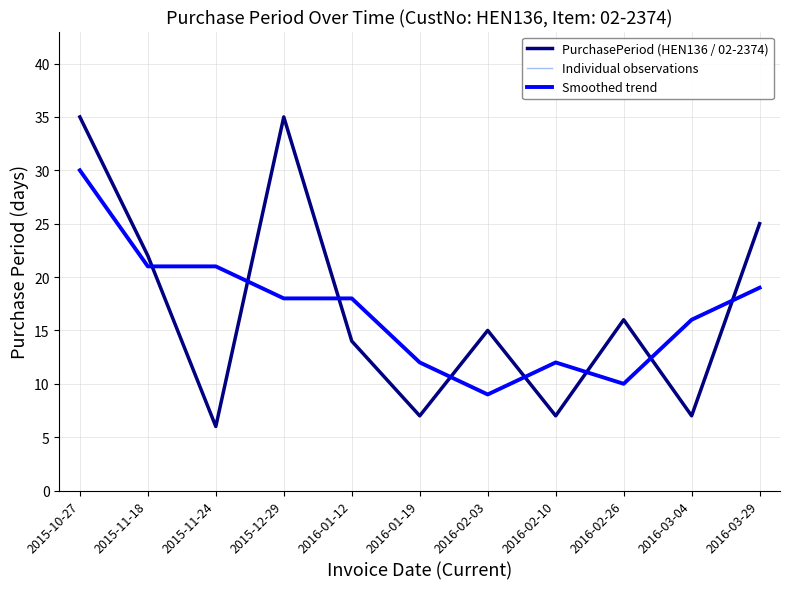

True or false: Individual observations and PurchasePeriod (HEN136 / 02-2374) cross at least once.

False